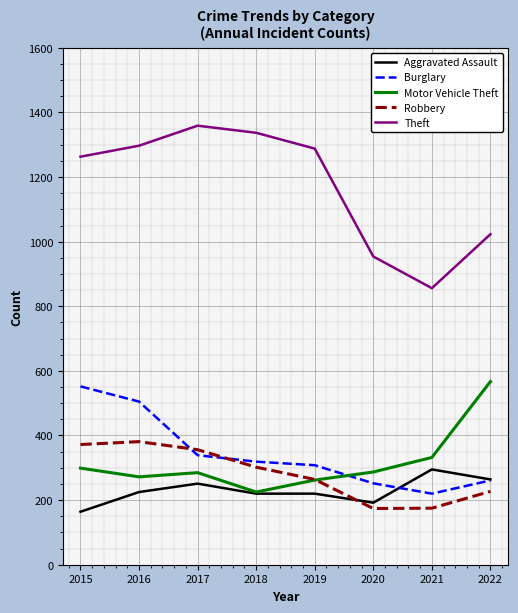

Is it true that Motor Vehicle Theft equals 299 at 2015?

True